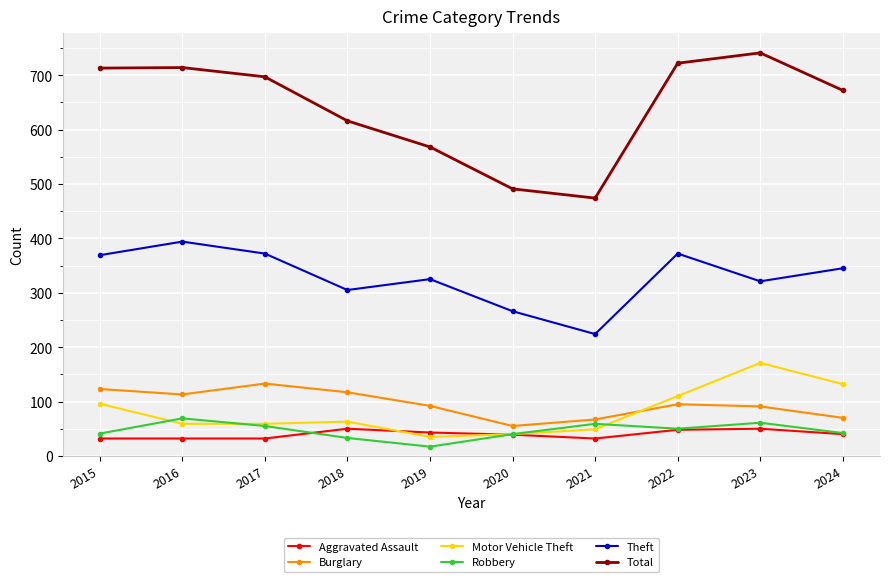

Which category has the highest value in the Theft series?

2016